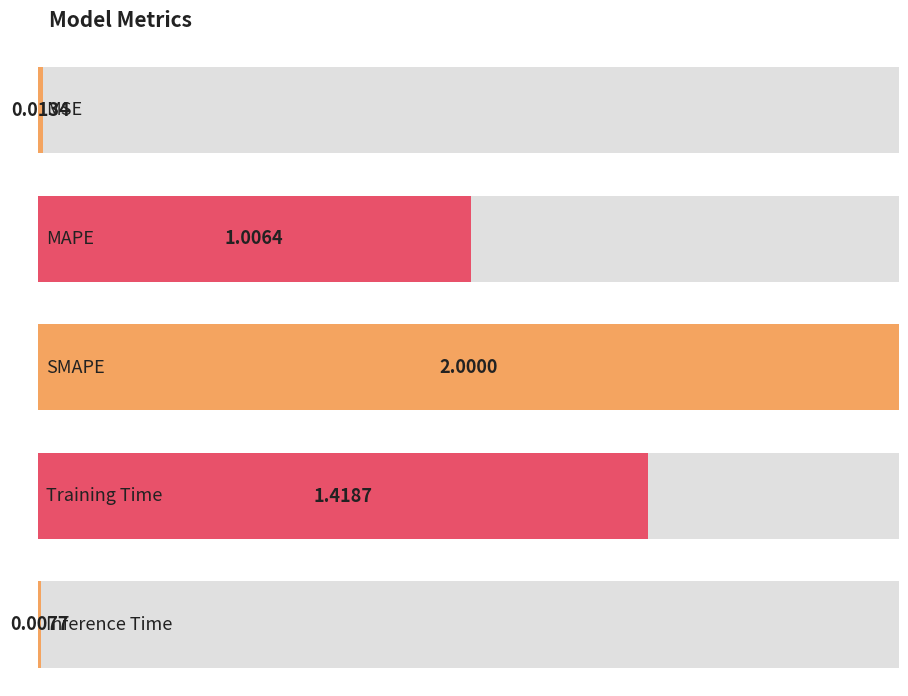

List the labels in order of value, largest first.

SMAPE, Training Time, MAPE, MSE, Inference Time